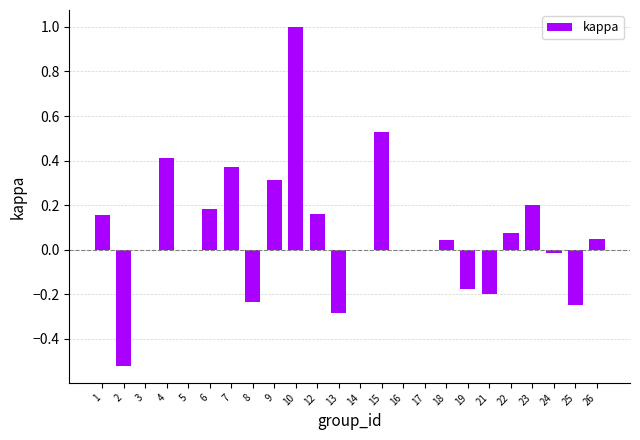

What is the sum of all values?

1.8